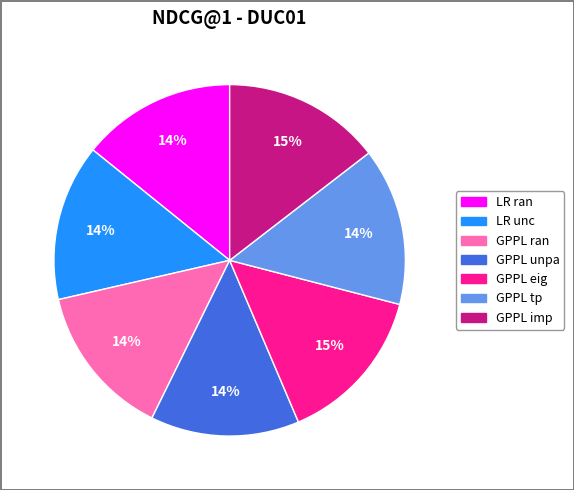

Do GPPL tp and GPPL eig together represent more than half of the pie?

No